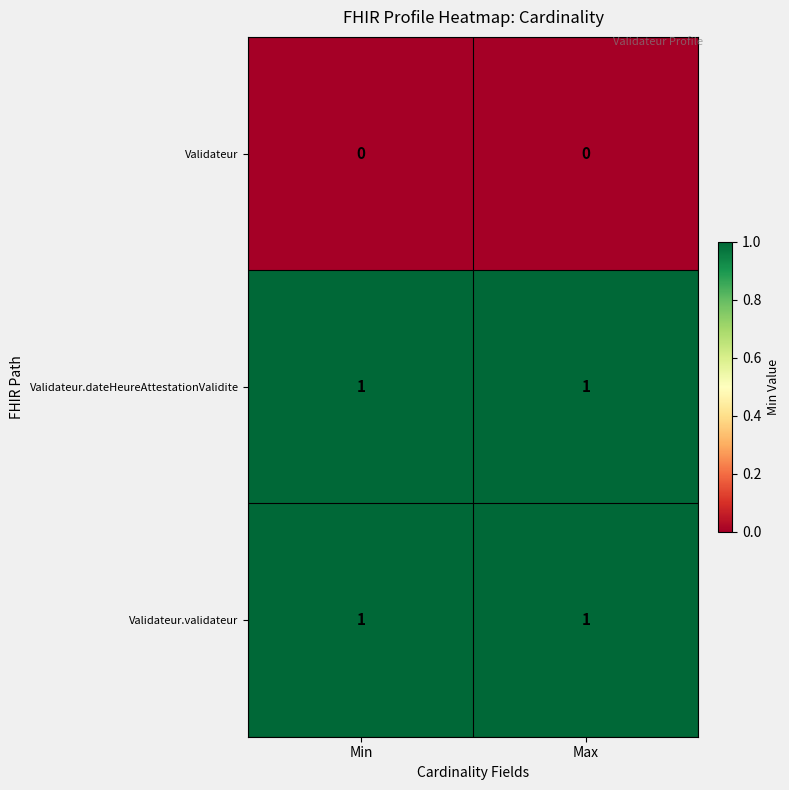

Is the value of Validateur at Min greater than the value of Validateur.dateHeureAttestationValidite at Min?

No